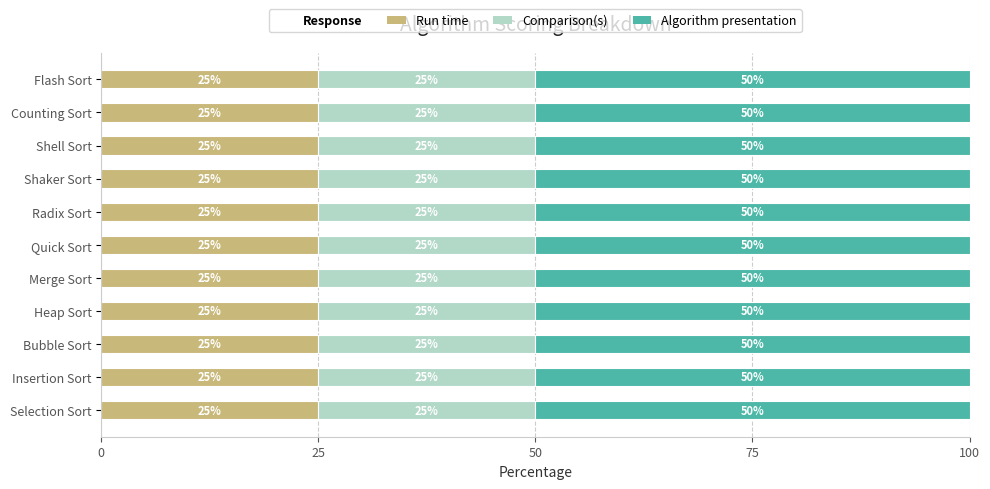

Is it true that Run time equals 25 at Insertion Sort?

True